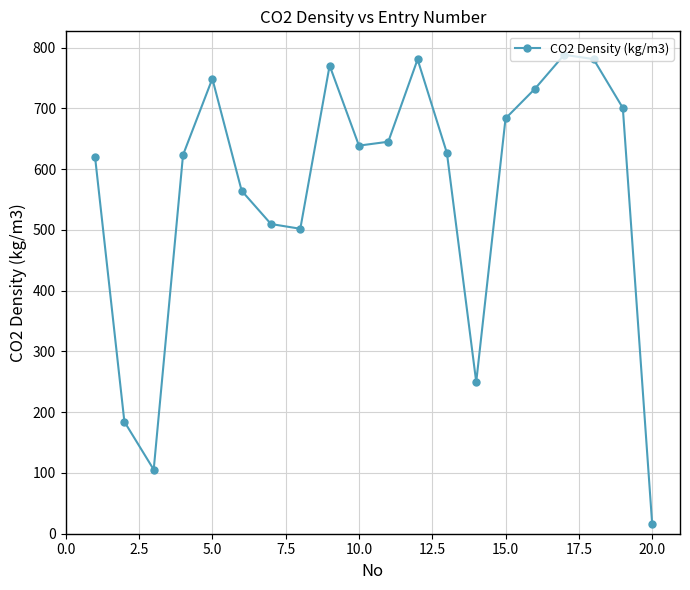

What is the maximum value shown in the chart?

788.1